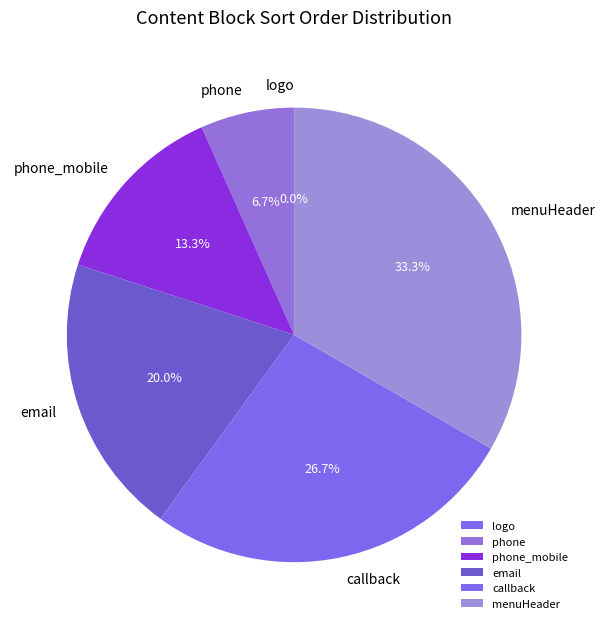

The menuHeader slice represents 42% of the pie. True or false?

False